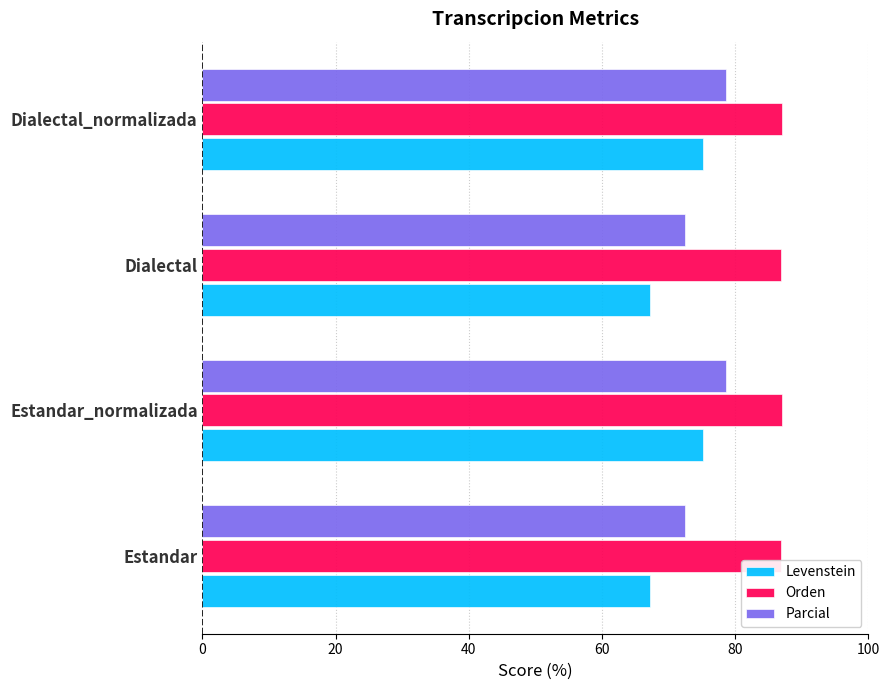

What is the highest value of the Levenstein series?

75.2